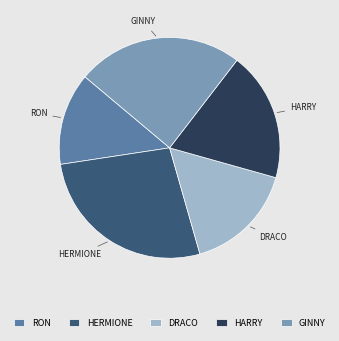

Which category has the smallest portion of the pie?

RON